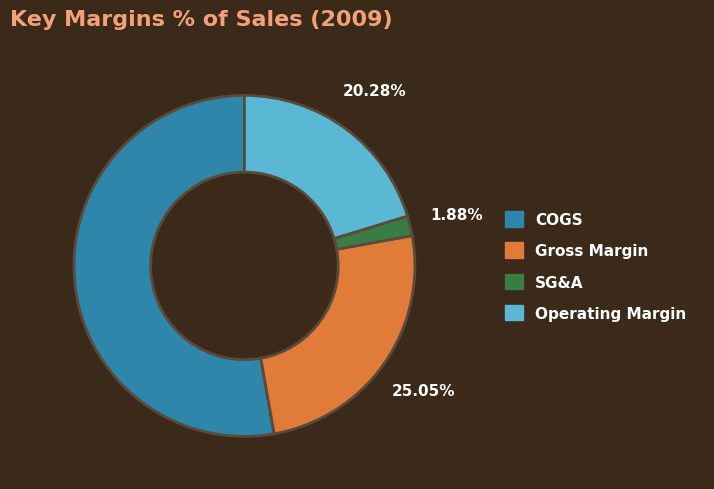

Does any single category account for the majority?

Yes